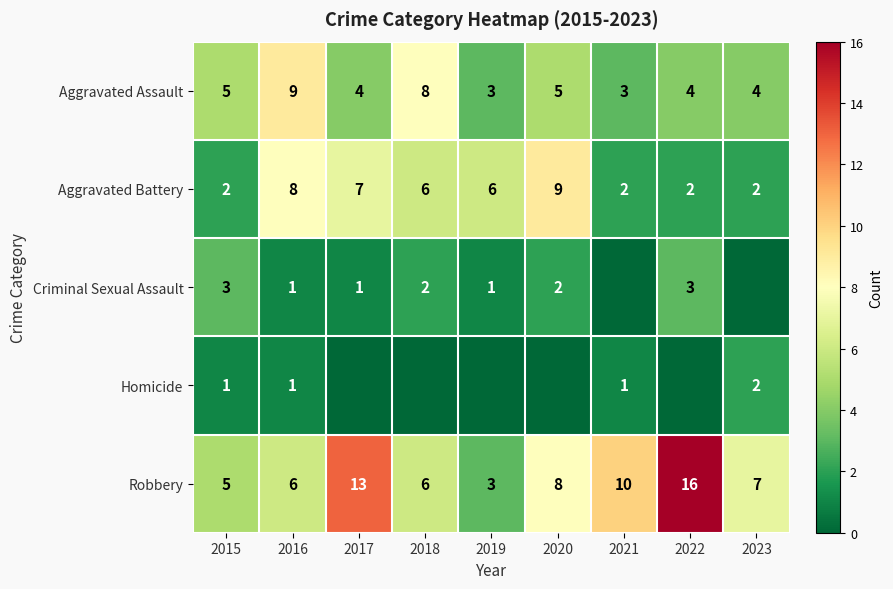

At which category is the sum across all series the highest?

2016